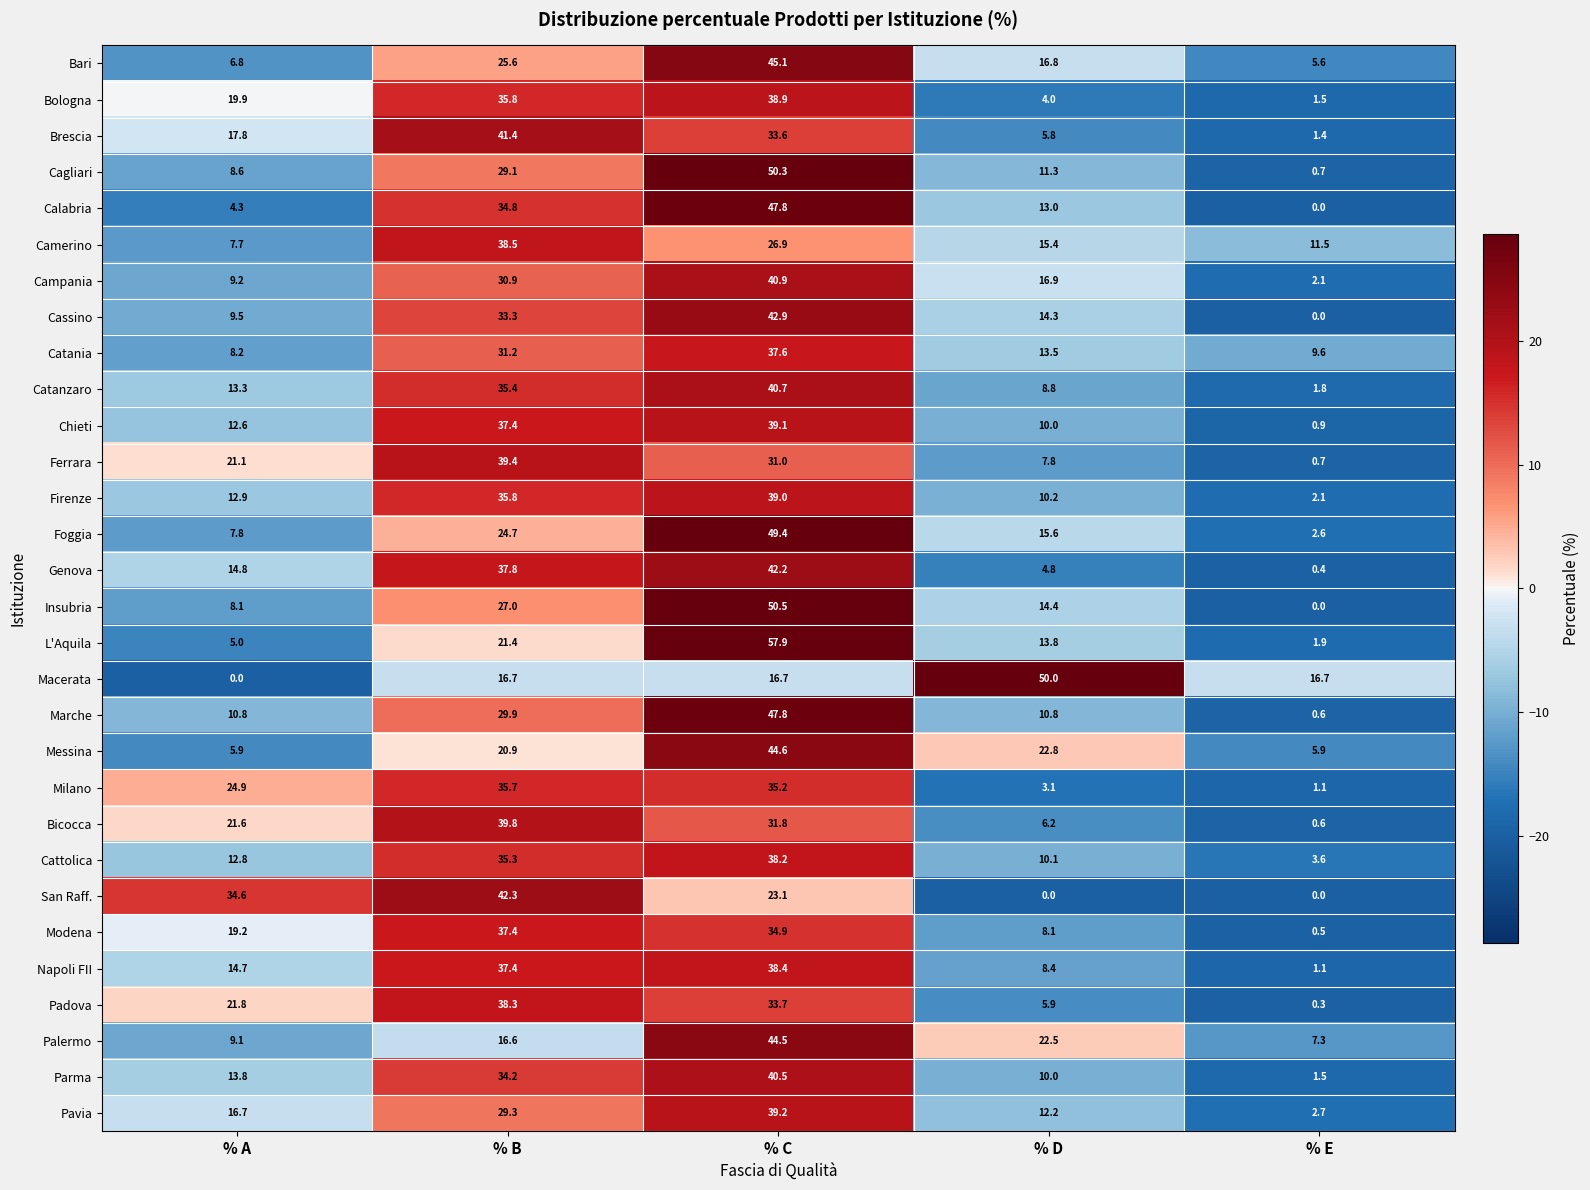

How many data points does each series have?

5